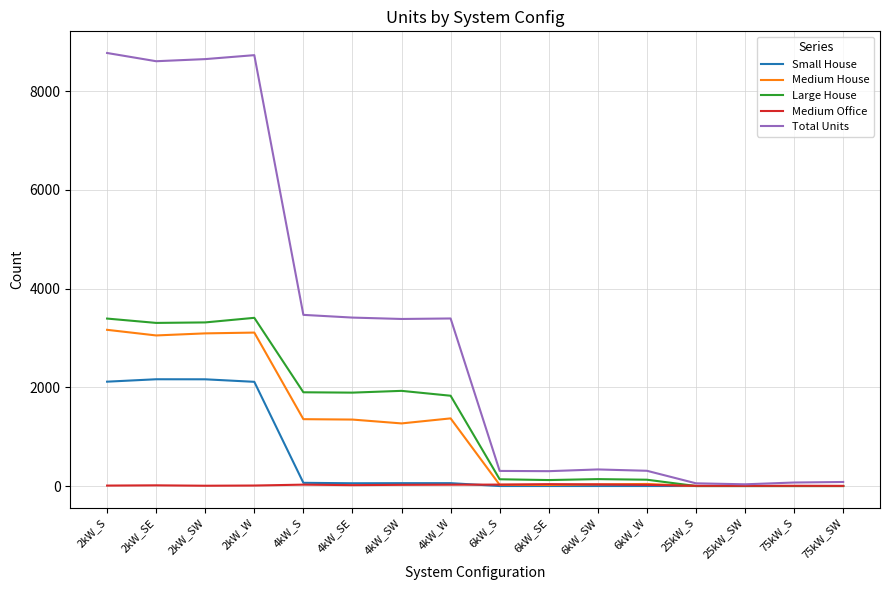

Which series has the largest total across all categories?

Total Units